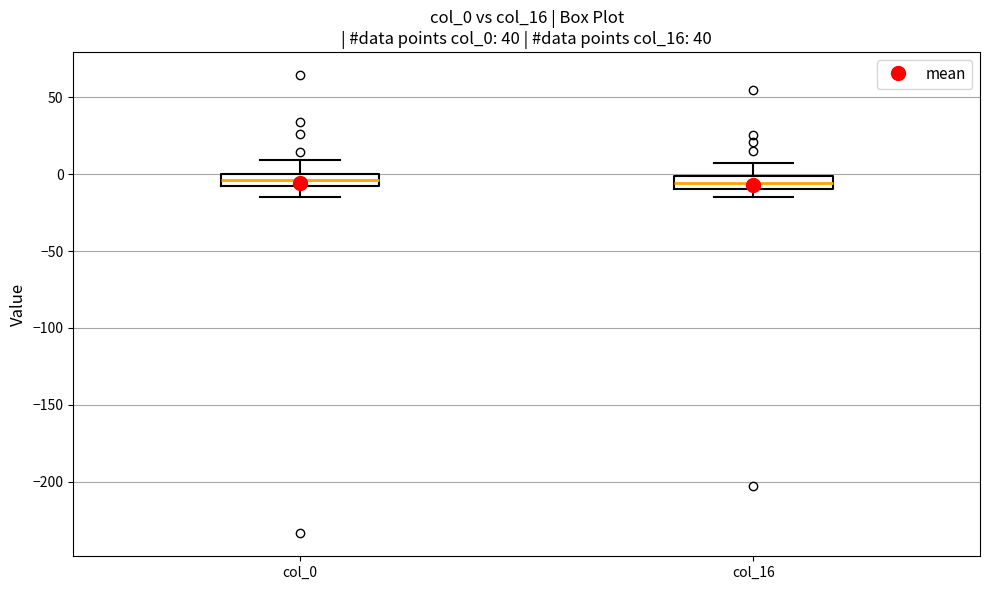

Reading left to right, read every box against the y-axis: the position of its median line, the range the box covers, and the ends of its whiskers. The values are not printed on the chart, so give them approximately, as read against the axis.

col_0: median -5, box -10 to 0, whiskers -15 to 10
col_16: median -5, box -10 to 0, whiskers -15 to 5